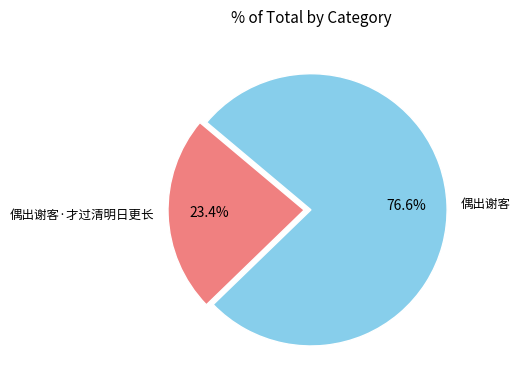

Is it true that 偶出谢客·才过清明日更长 is 23% of the pie?

True